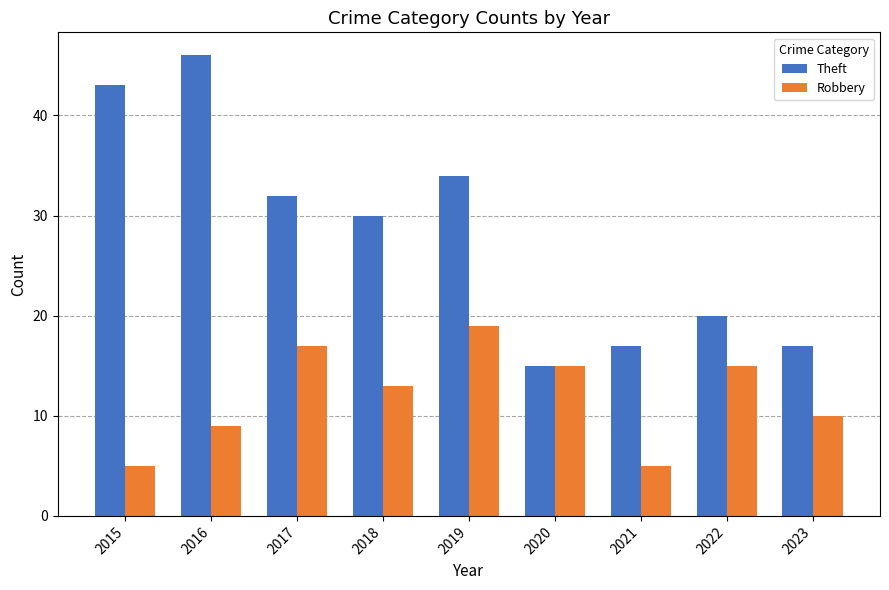

Count the number of categories in the chart.

9